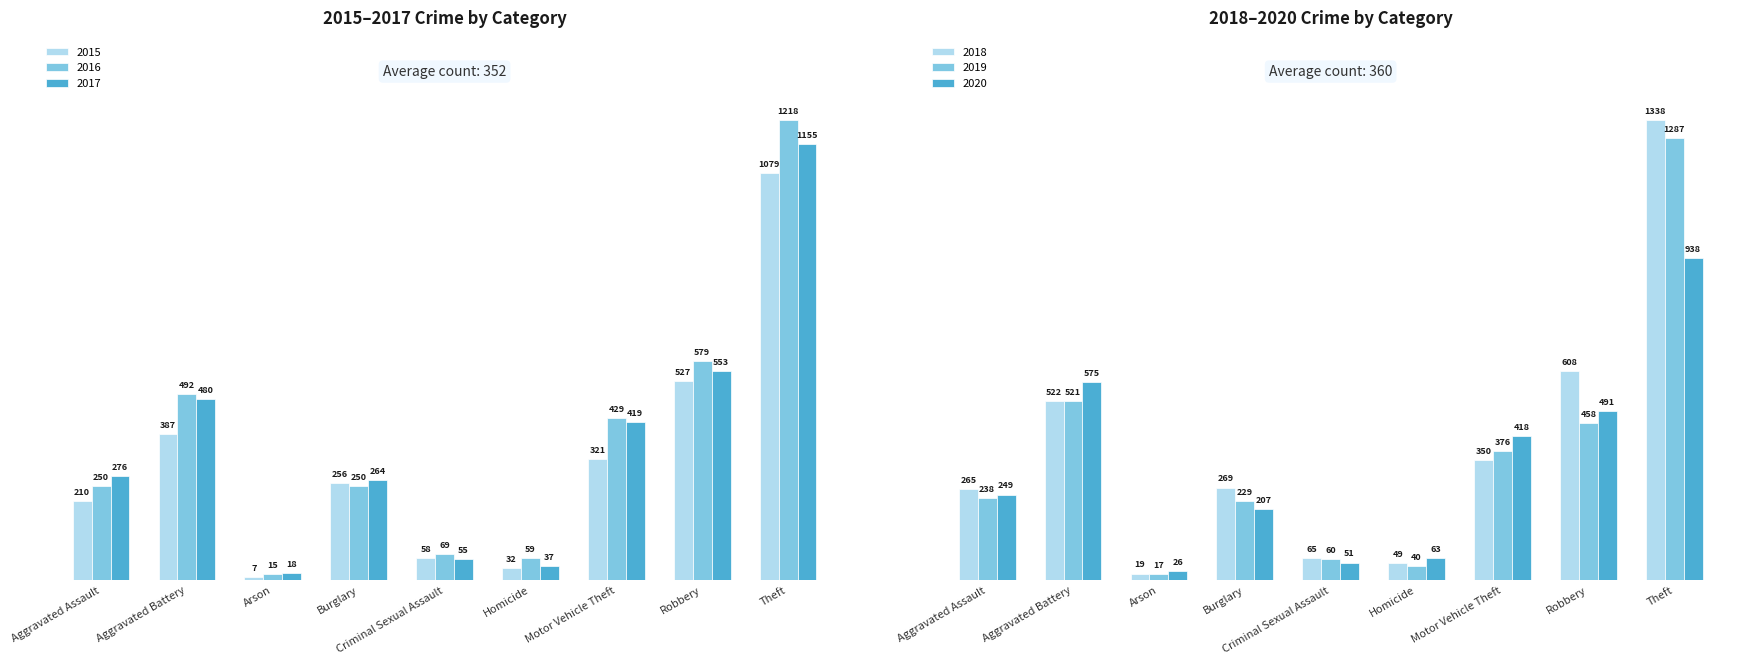

What is the sum of all 2017 values?

3257